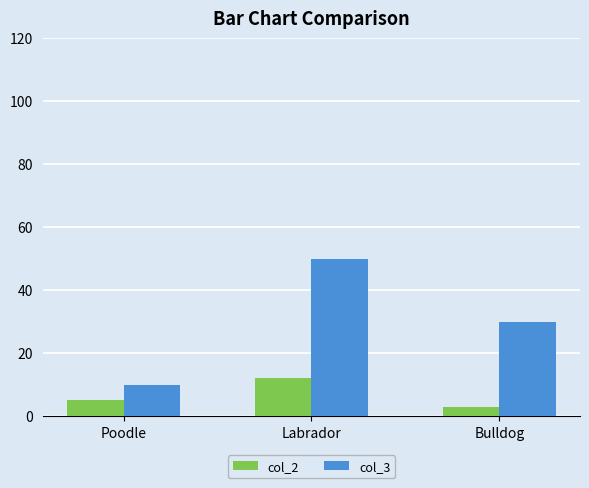

Which series has the largest range (max minus min)?

col_3